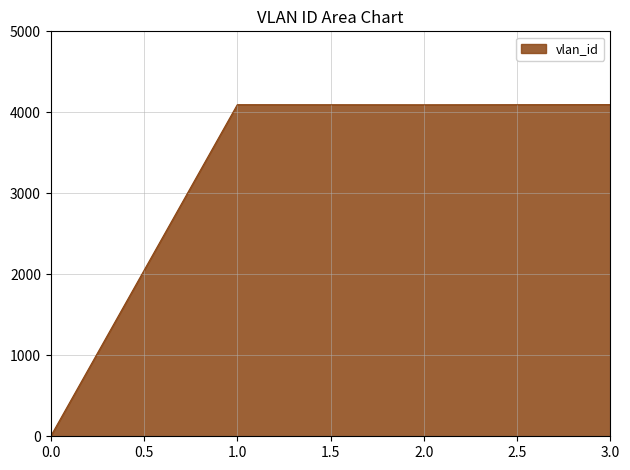

What is the sum of all values?

12283